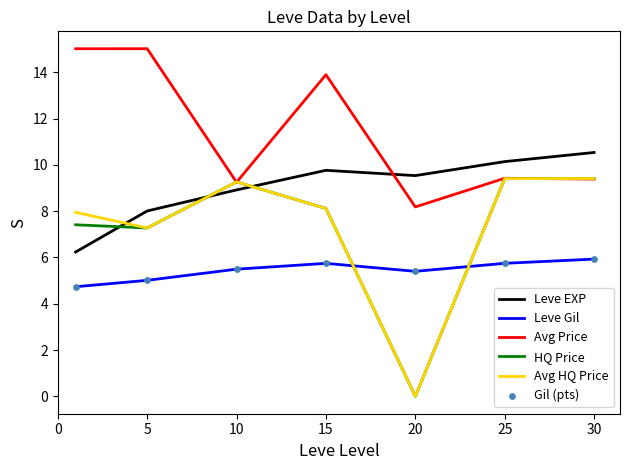

What is the maximum value shown in the chart?

15.0